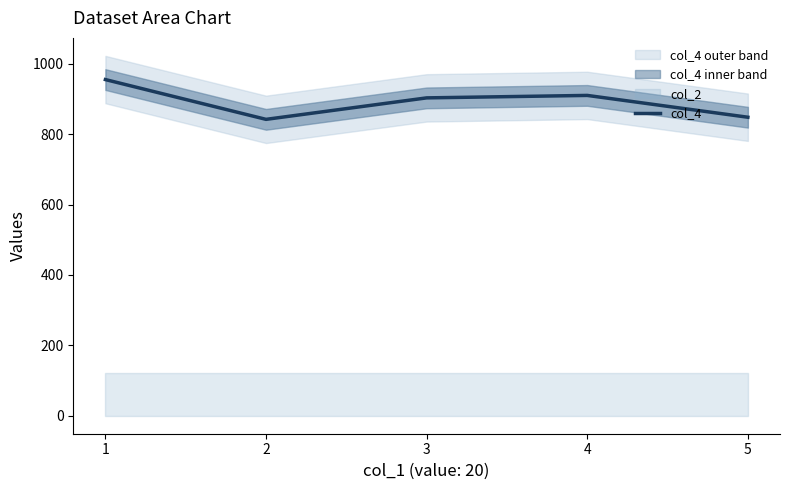

What is the greatest value displayed?

955